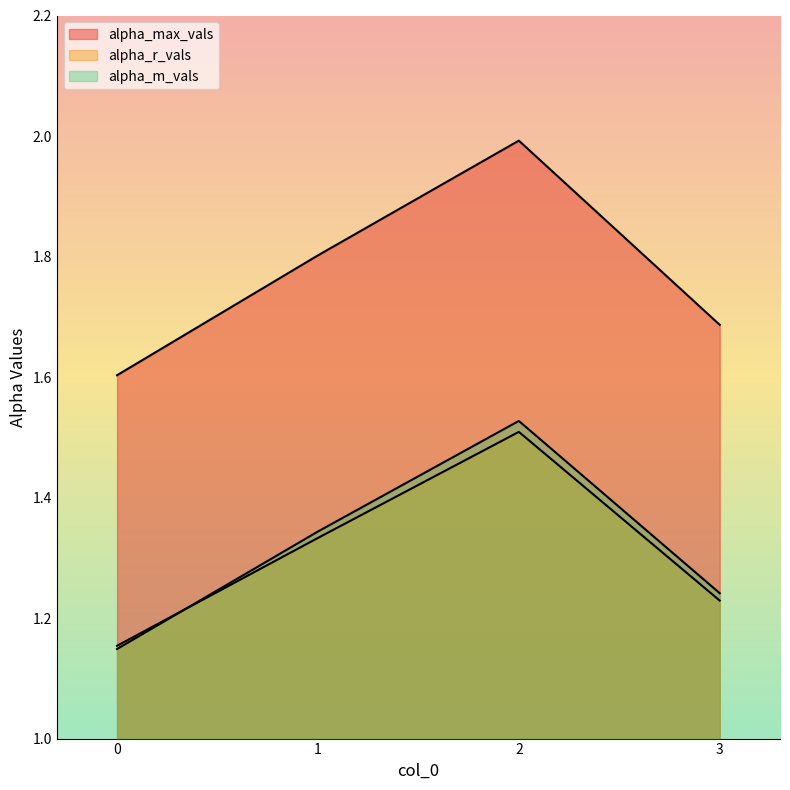

What is the difference between the maximum and second lowest values in the alpha_max_vals series?

0.3